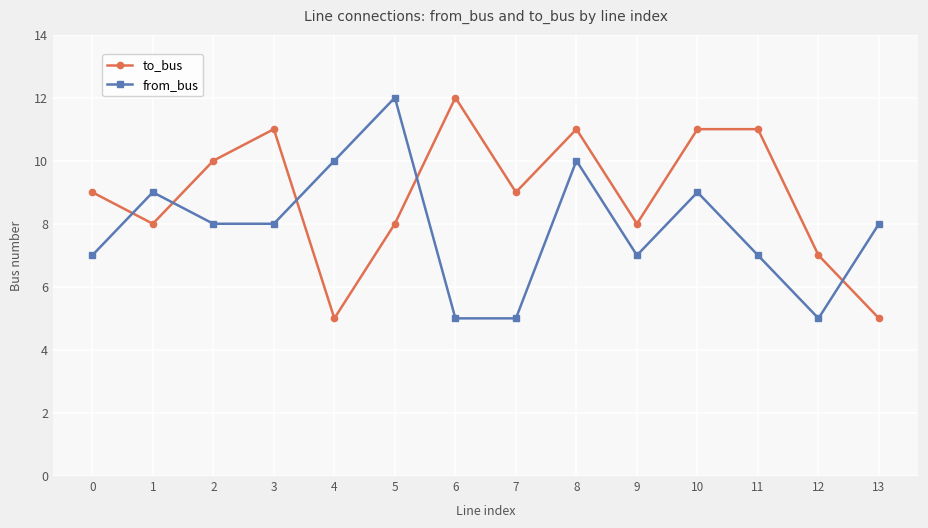

Where do from_bus and to_bus first cross each other?

0 and 1